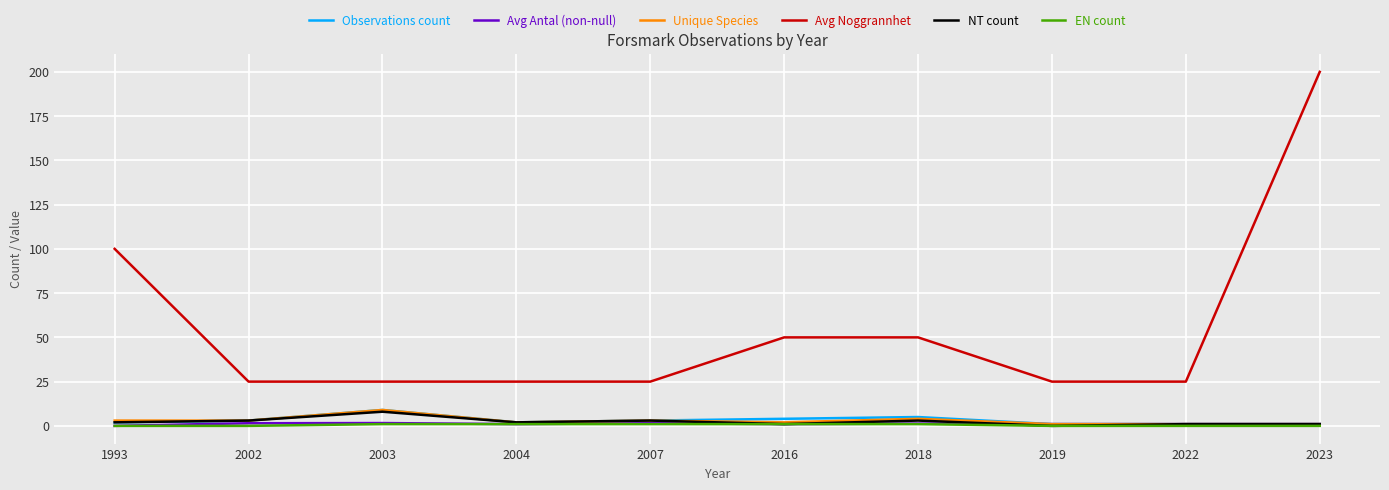

The value of Unique Species at 1993 is 3.0. True or false?

True